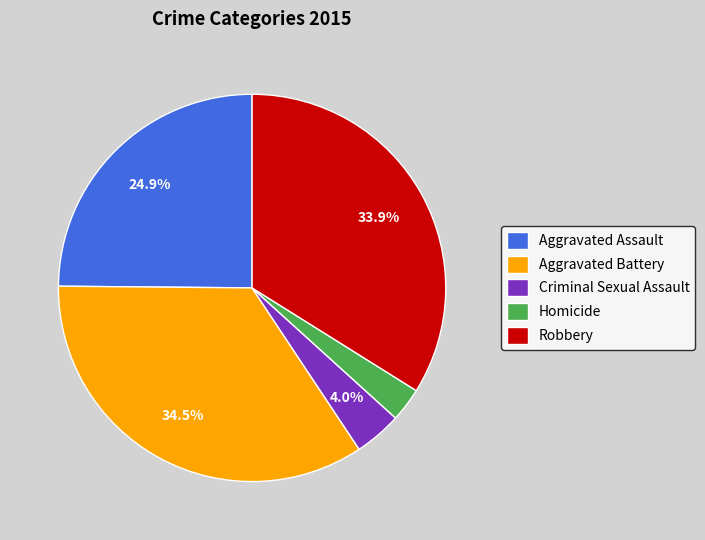

Between Robbery and Aggravated Assault, which is larger?

Robbery